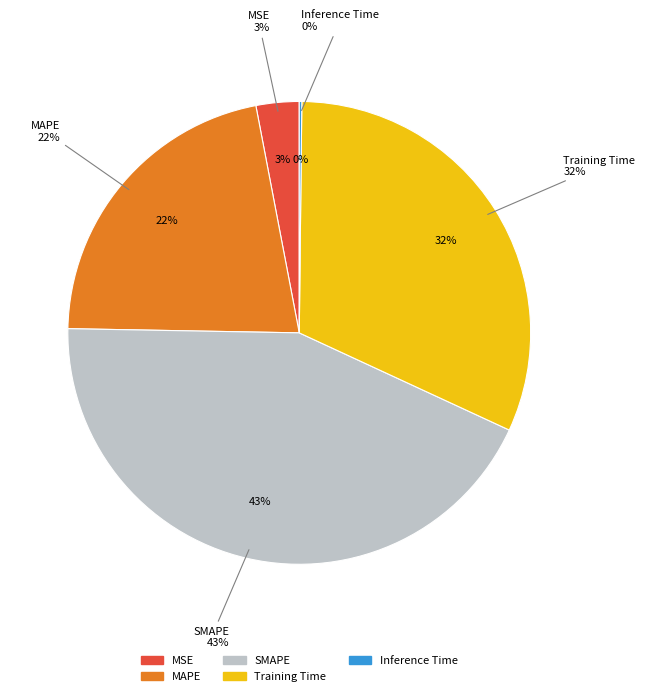

Count the number of slices in the pie.

5